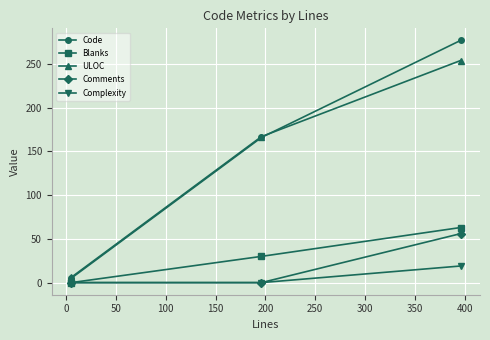

What are all the series names shown in the legend?

Code, Blanks, ULOC, Comments, Complexity